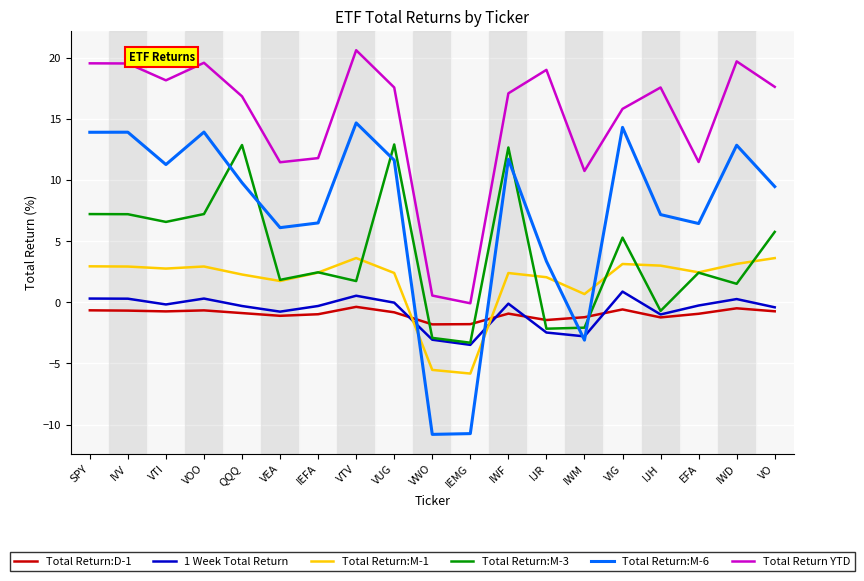

What is the difference between the maximum and minimum values in the Total Return YTD series?

20.7